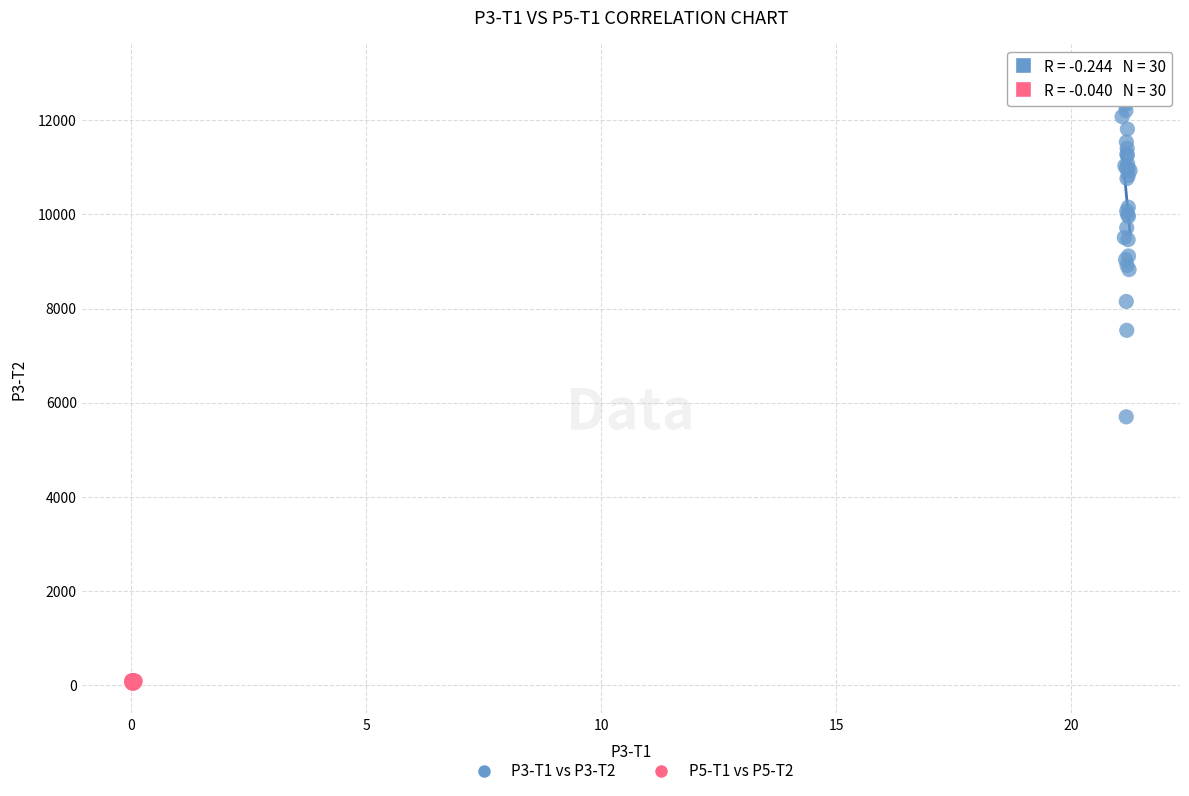

What are all the series names shown in the legend?

P3-T1 vs P3-T2, P5-T1 vs P5-T2